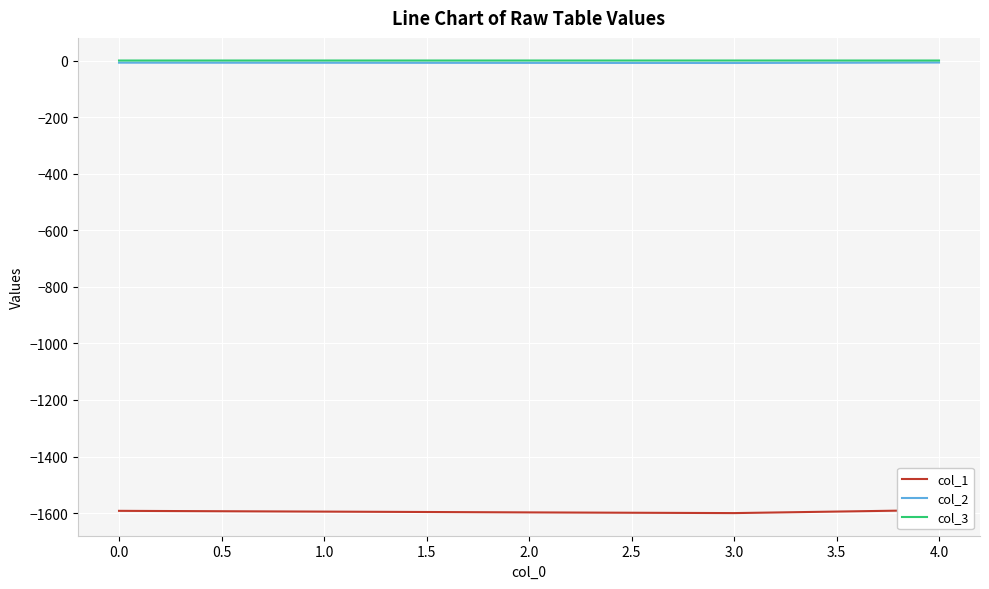

Is the value of col_2 at 1.0 greater than the value of col_1 at 0.0?

Yes